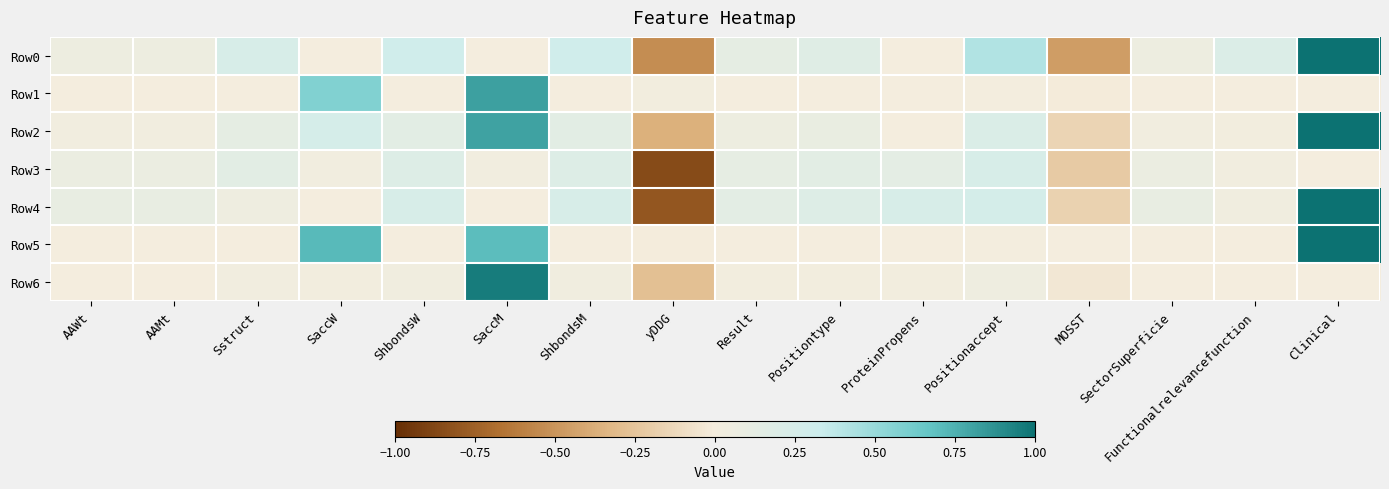

How many distinct data groups are displayed?

7